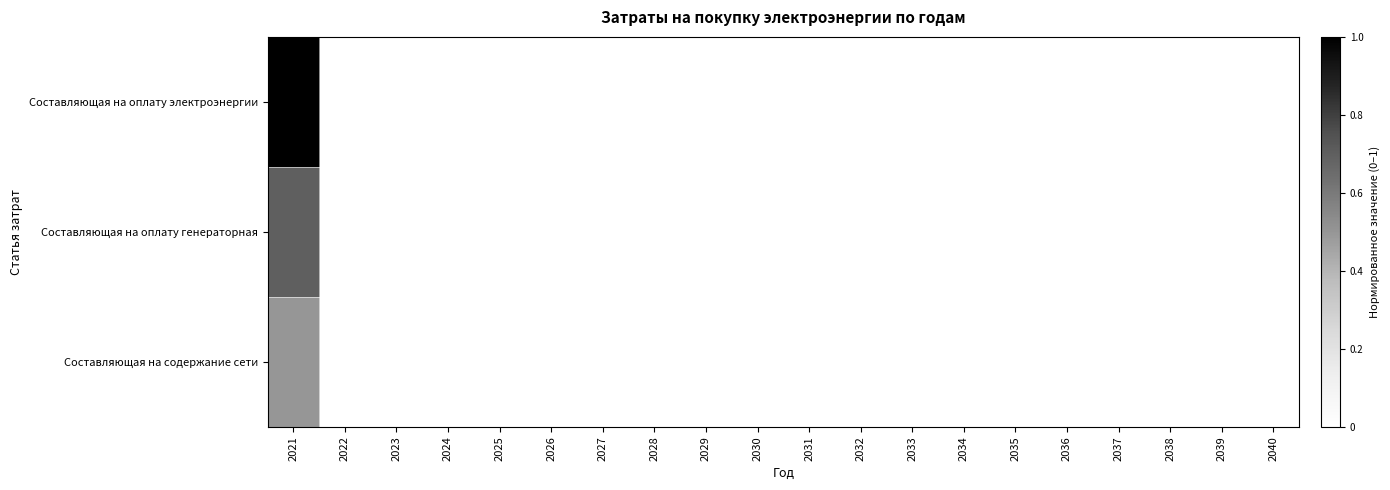

At how many categories does at least one series exceed 0?

1